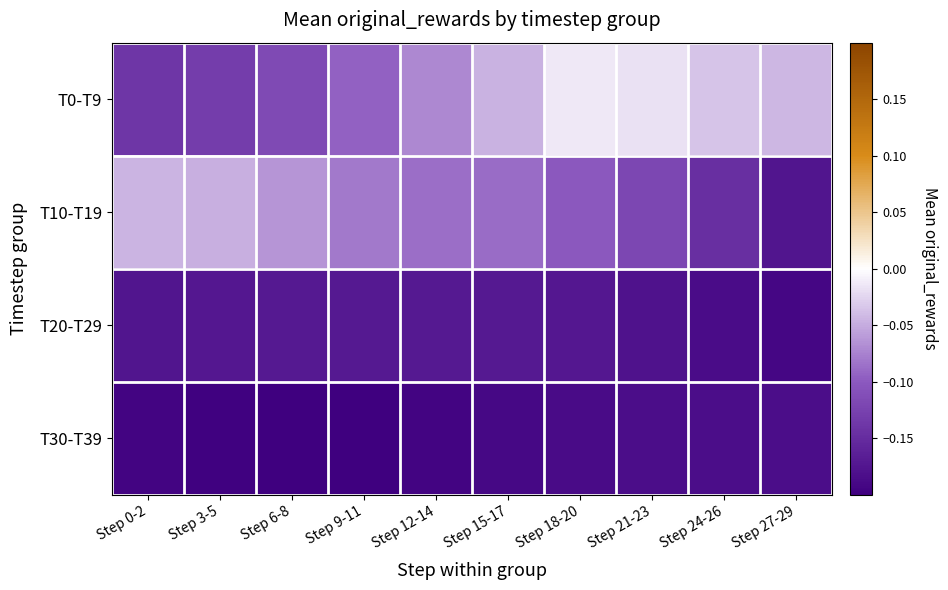

Count the number of data series in this chart.

4